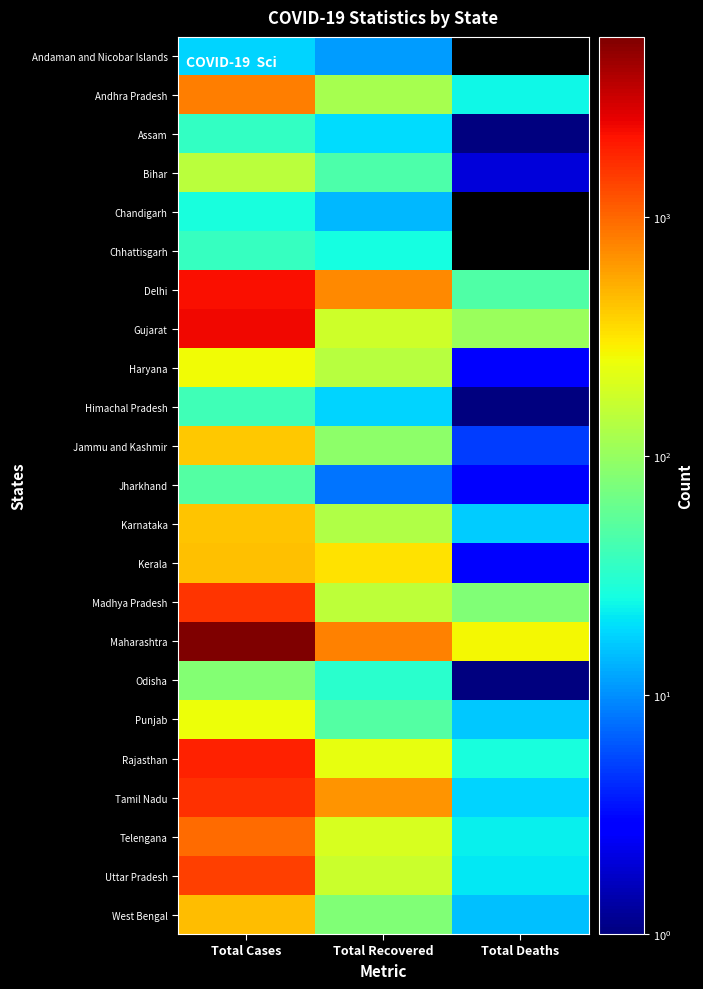

Rank the series at Total Deaths from lowest to highest value.

Andaman and Nicobar Islands, Chandigarh, Chhattisgarh, Assam, Himachal Pradesh, Odisha, Bihar, Haryana, Jharkhand, Kerala, Jammu and Kashmir, West Bengal, Punjab, Karnataka, Tamil Nadu, Uttar Pradesh, Telengana, Andhra Pradesh, Rajasthan, Delhi, Madhya Pradesh, Gujarat, Maharashtra